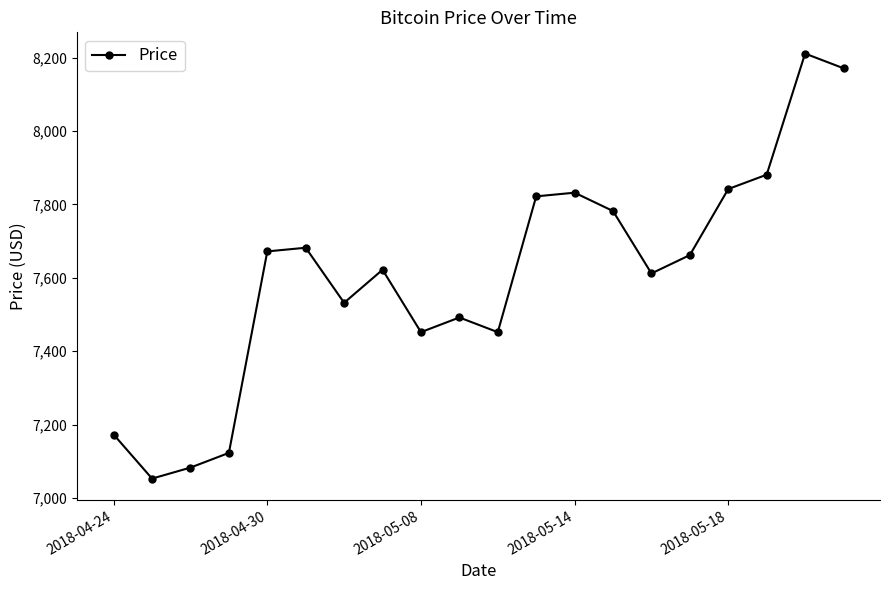

What is the maximum value shown in the chart?

8211